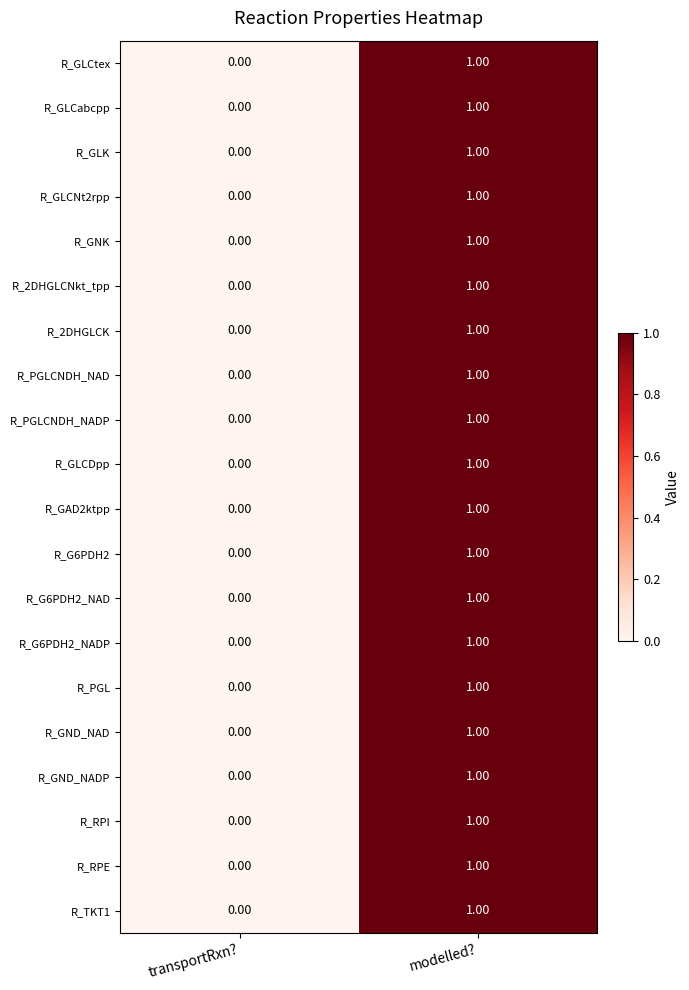

At which category is the sum across all series the highest?

modelled?